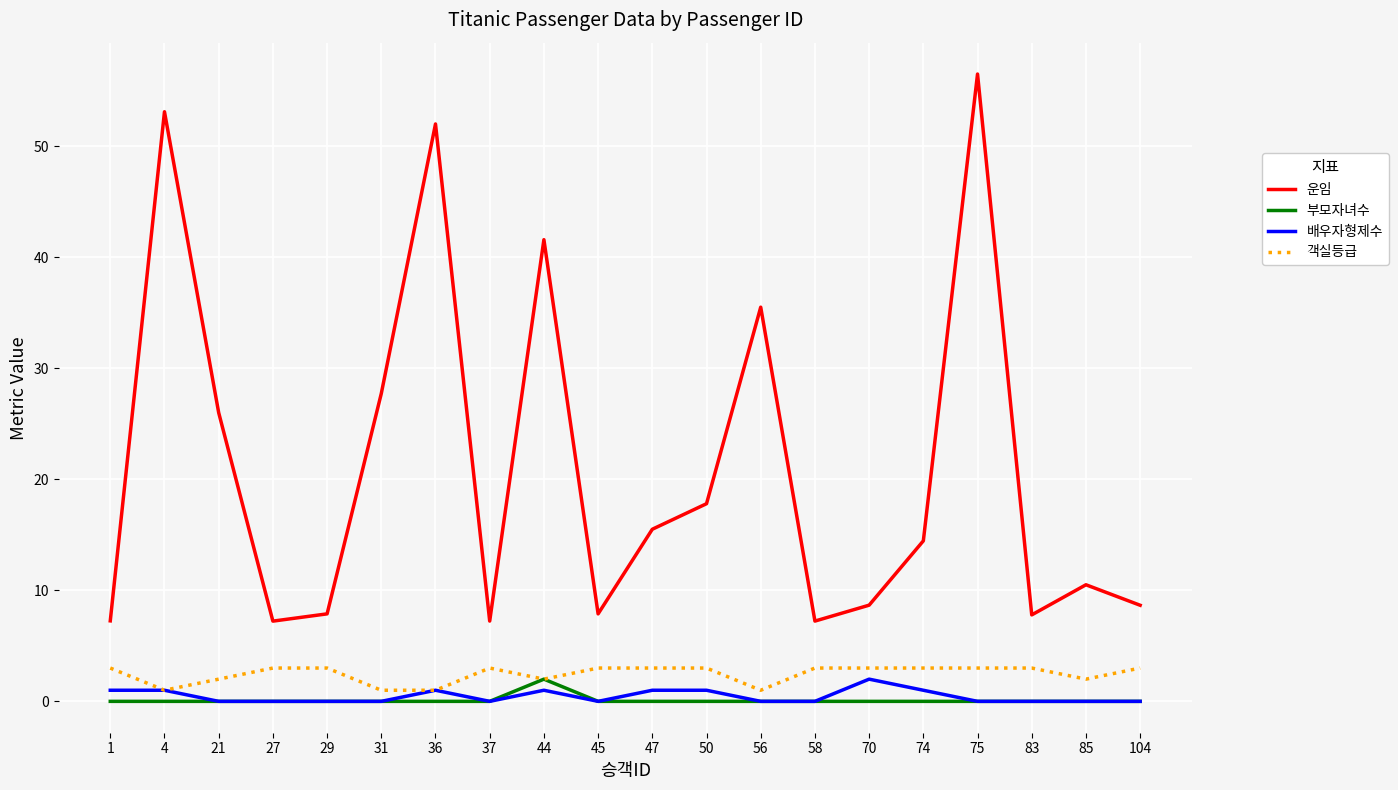

What is the greatest value displayed?

56.5